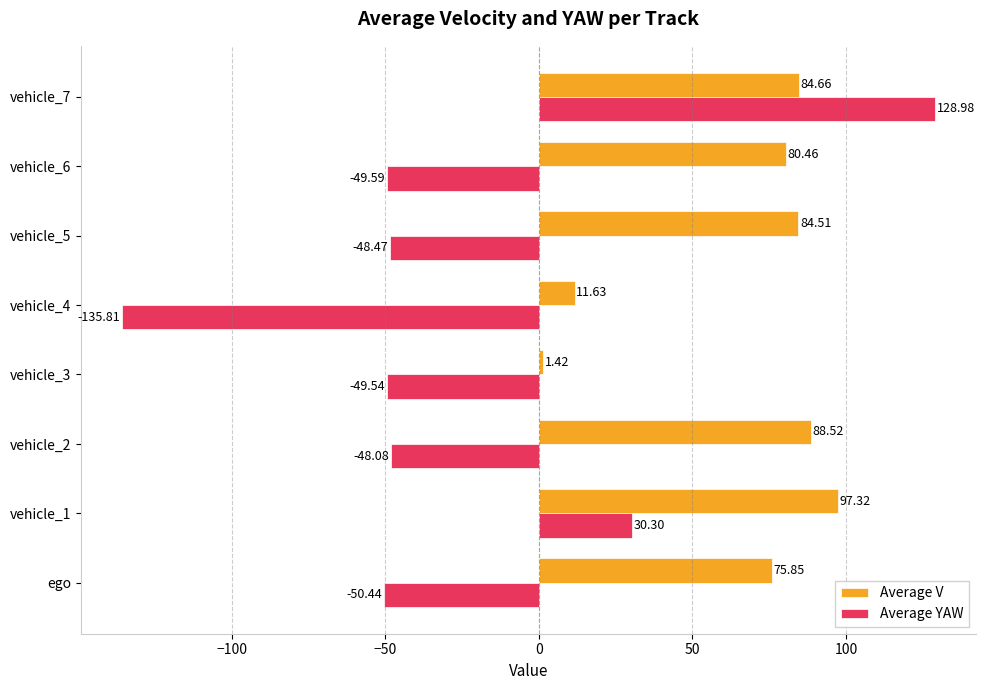

Rank the categories by Average V value from lowest to highest.

vehicle_3, vehicle_4, ego, vehicle_6, vehicle_5, vehicle_7, vehicle_2, vehicle_1